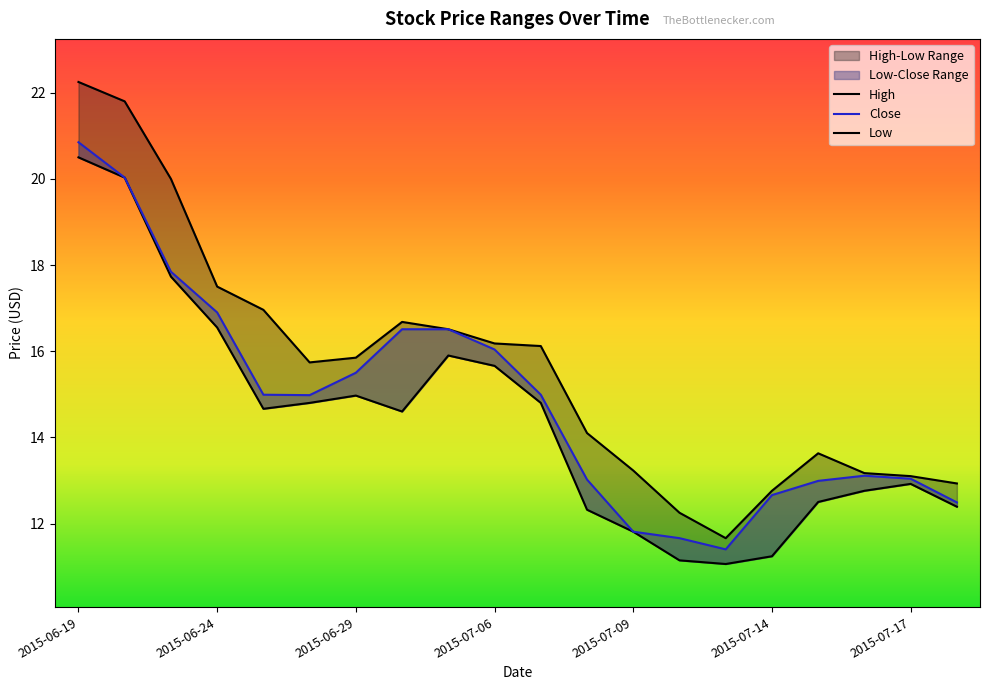

What is the maximum value shown in the chart?

22.2